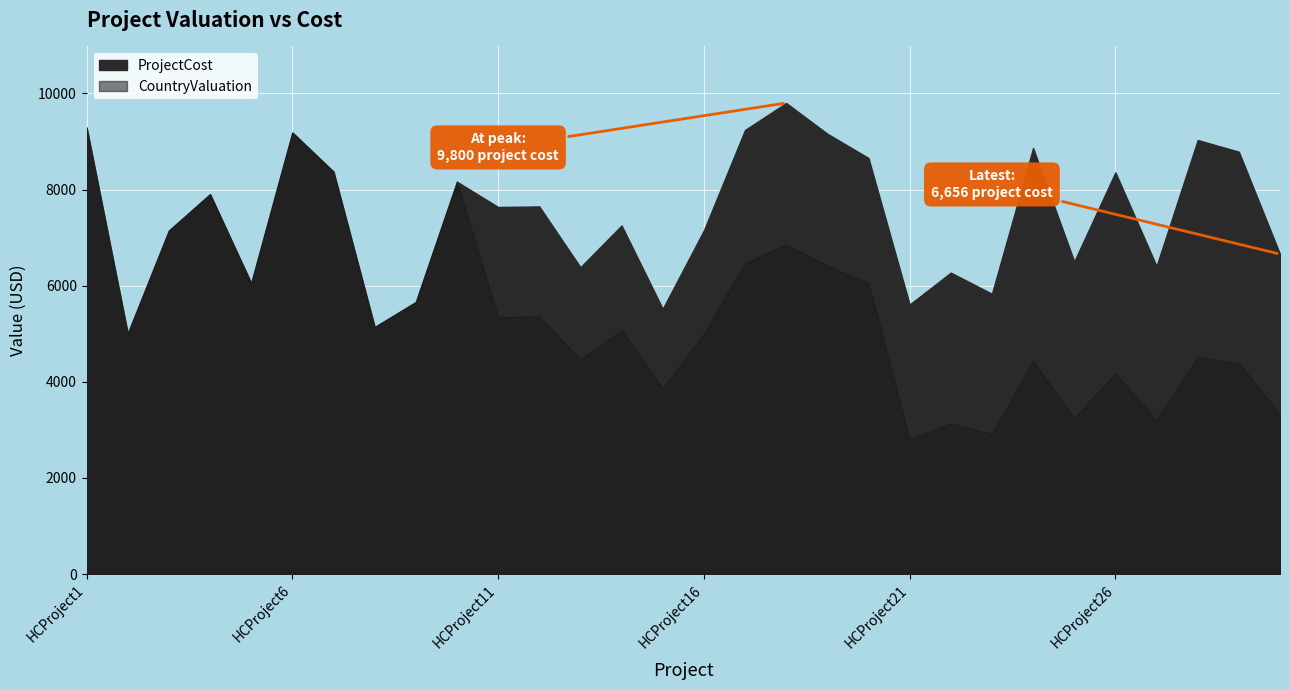

What is the sum of all ProjectCost values?

222666